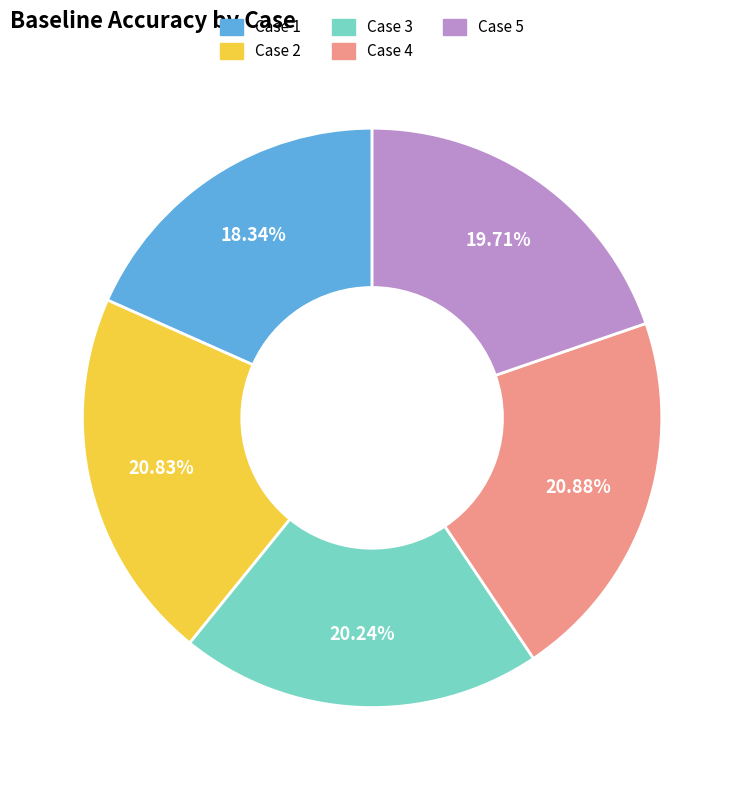

Does any single category account for the majority?

No